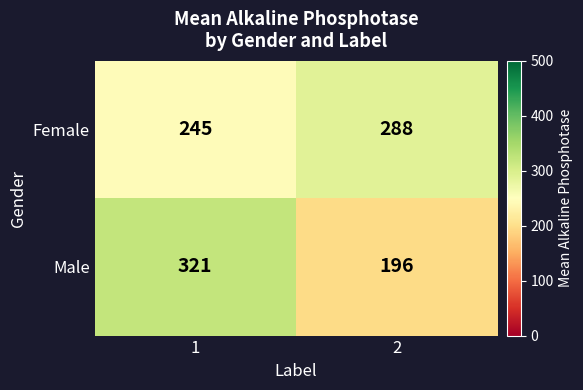

List the series in order of their peak value, highest first.

Male, Female